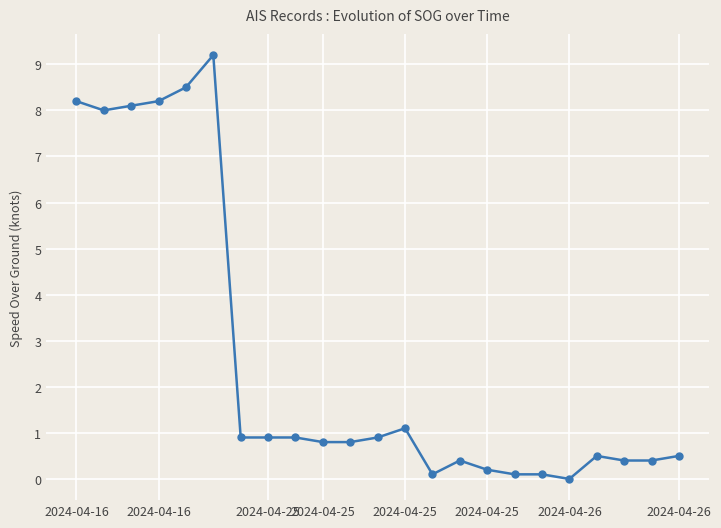

What is the greatest value displayed?

9.2